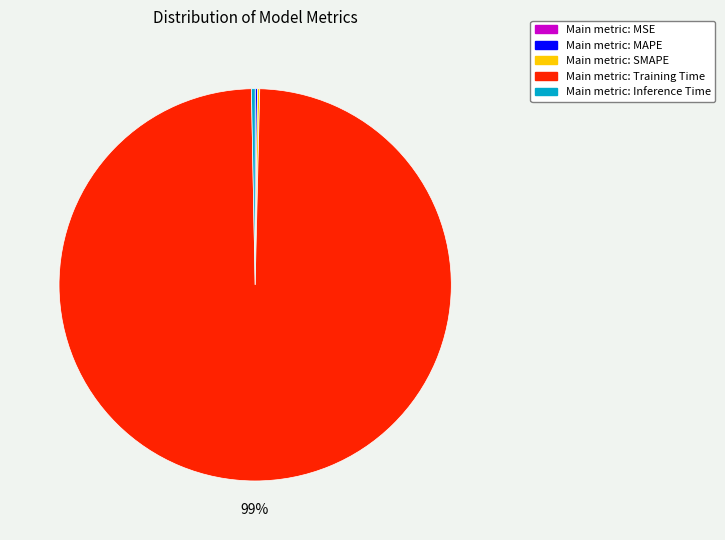

What is the largest slice in the pie chart?

Main metric: Training Time